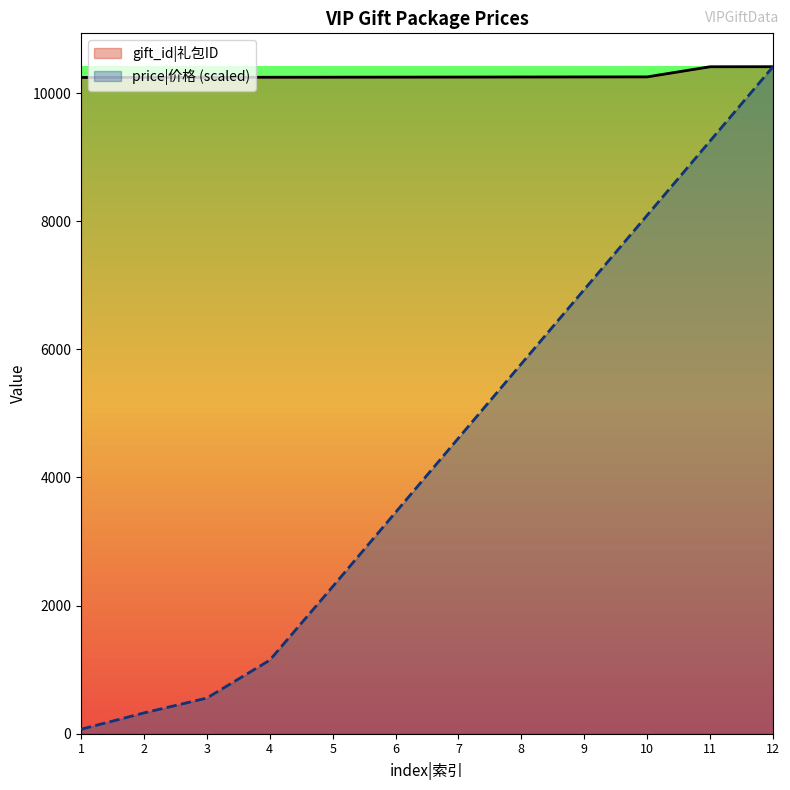

How many categories are shown in the chart?

12